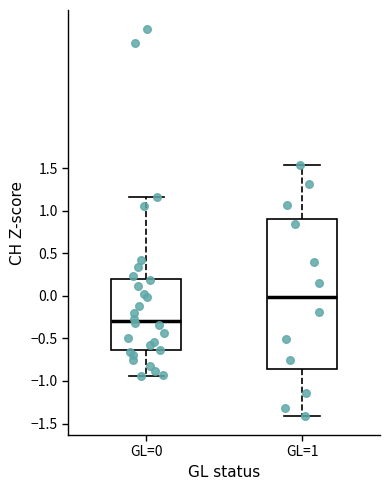

Reading left to right, transcribe this box plot: for each box, give where its median line is, the range the box spans, and where its two whiskers end, as read against the y-axis. The values are not printed on the chart, so give them approximately, as read against the axis.

GL=0: median -0.30, box -0.65 to 0.20, whiskers -0.95 to 1.15
GL=1: median 0.00, box -0.85 to 0.90, whiskers -1.40 to 1.55